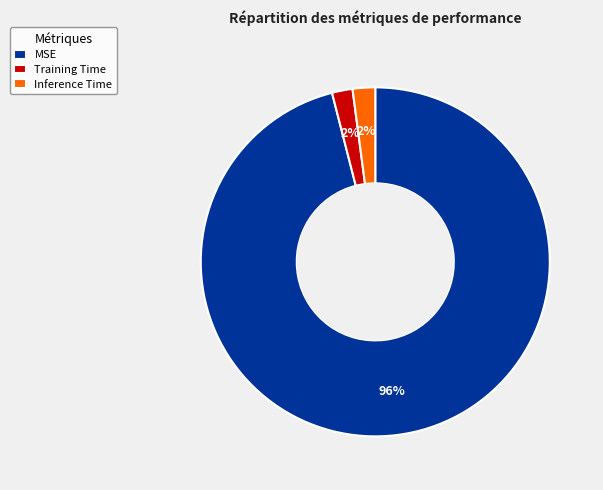

Is it true that MSE is 96% of the pie?

True